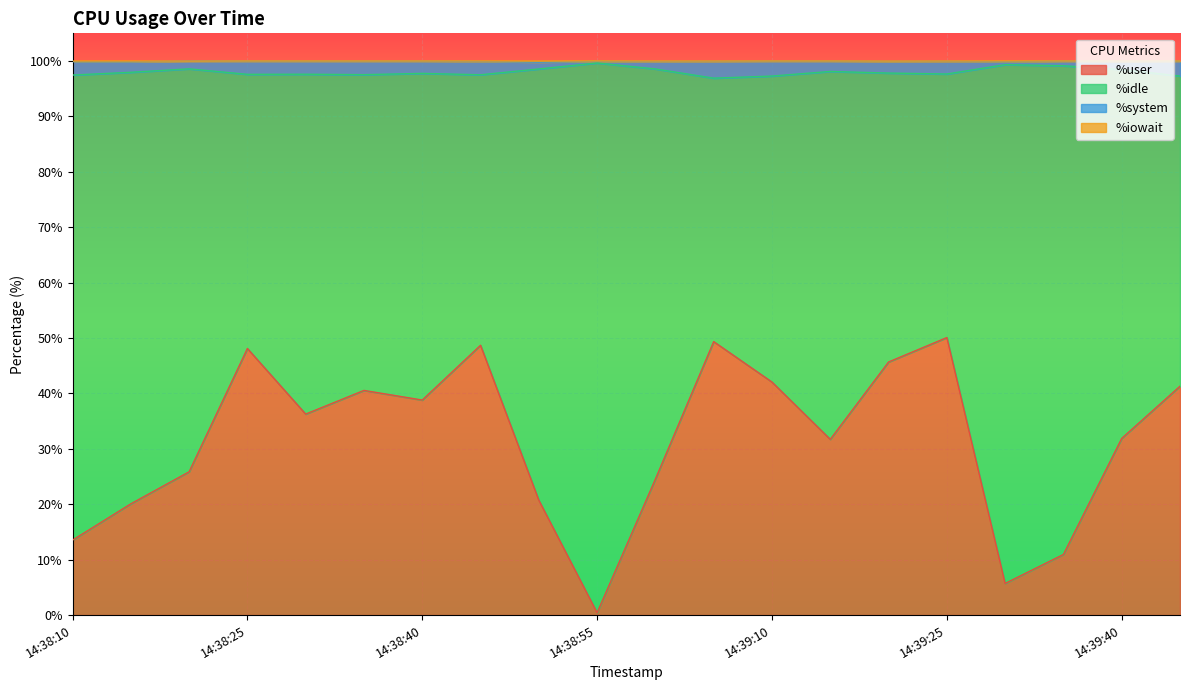

Which series has the largest range (max minus min)?

%user